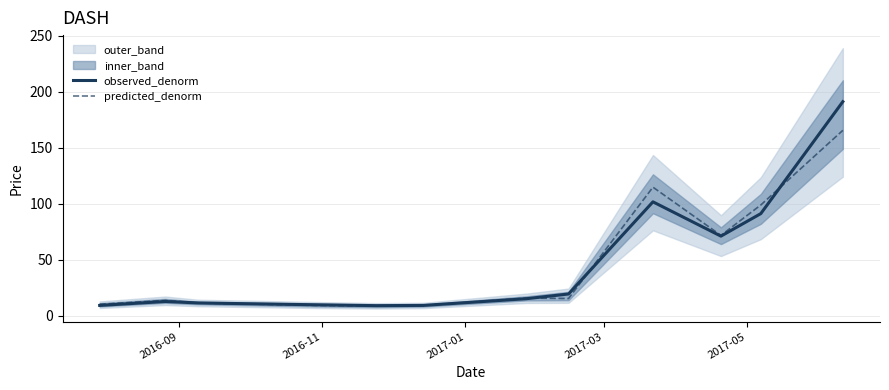

Which series ends up on top after the final intersection of predicted_denorm and observed_denorm?

observed_denorm